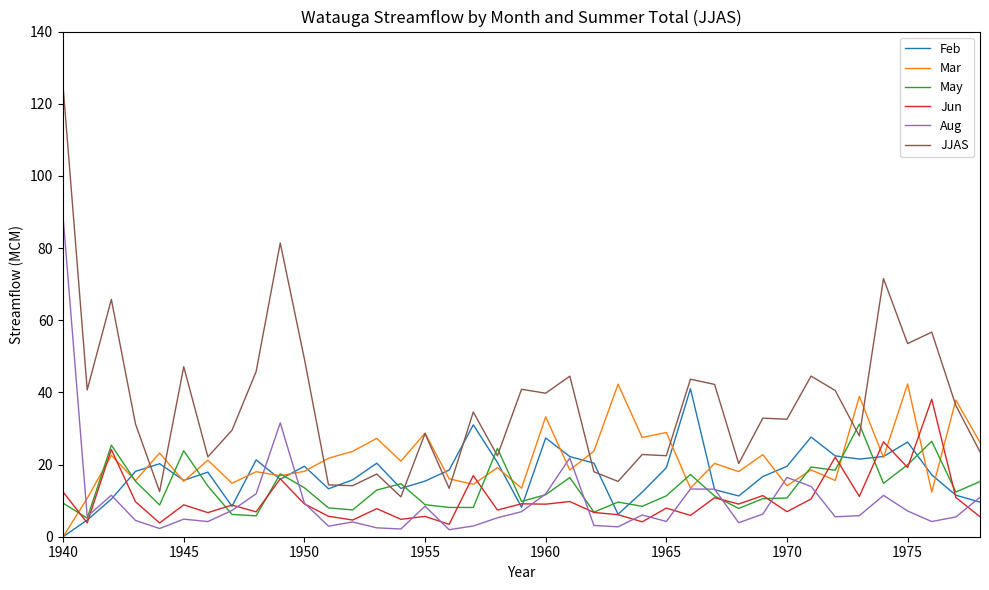

Which series has the largest range (max minus min)?

JJAS